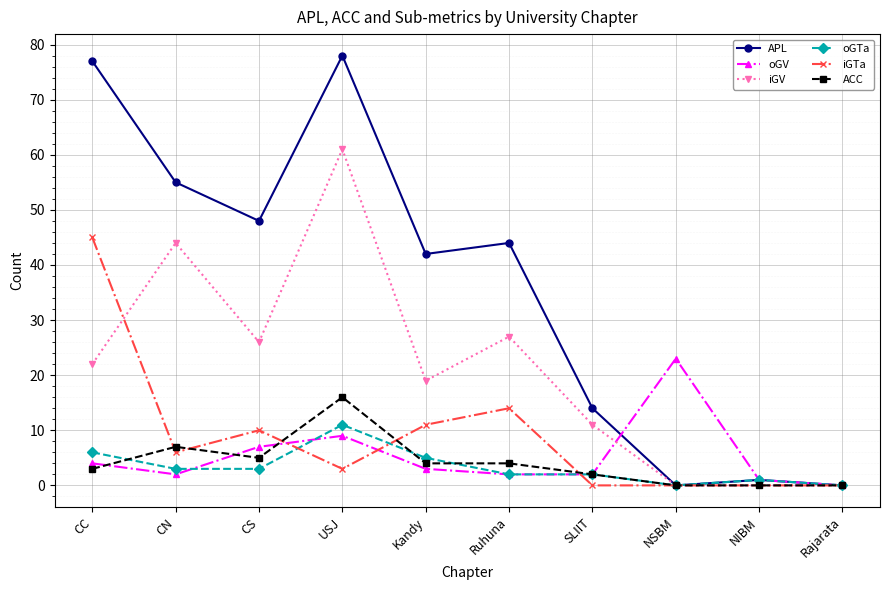

What is the average value of the iGTa series?

9